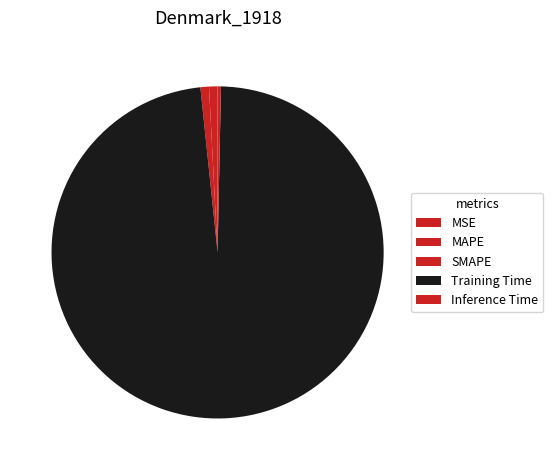

How many slices are in this pie chart?

5